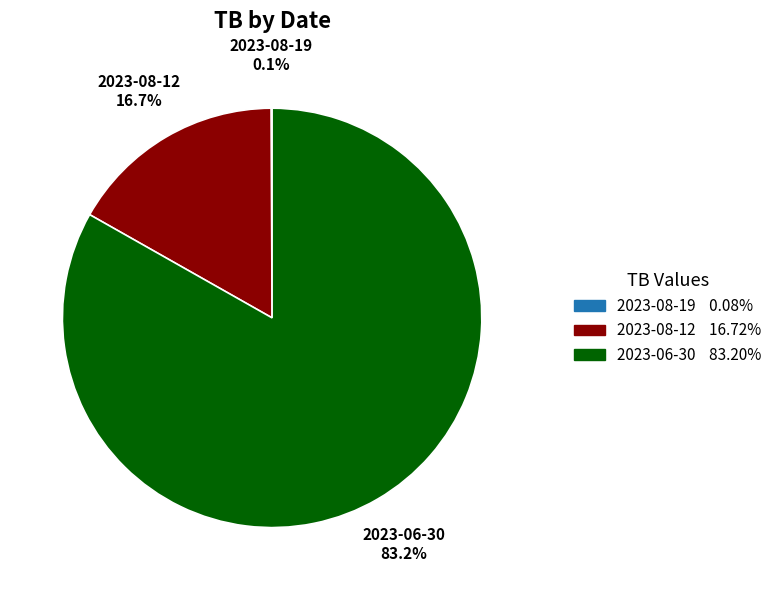

Is it true that 2023-08-12 is 3% of the pie?

False